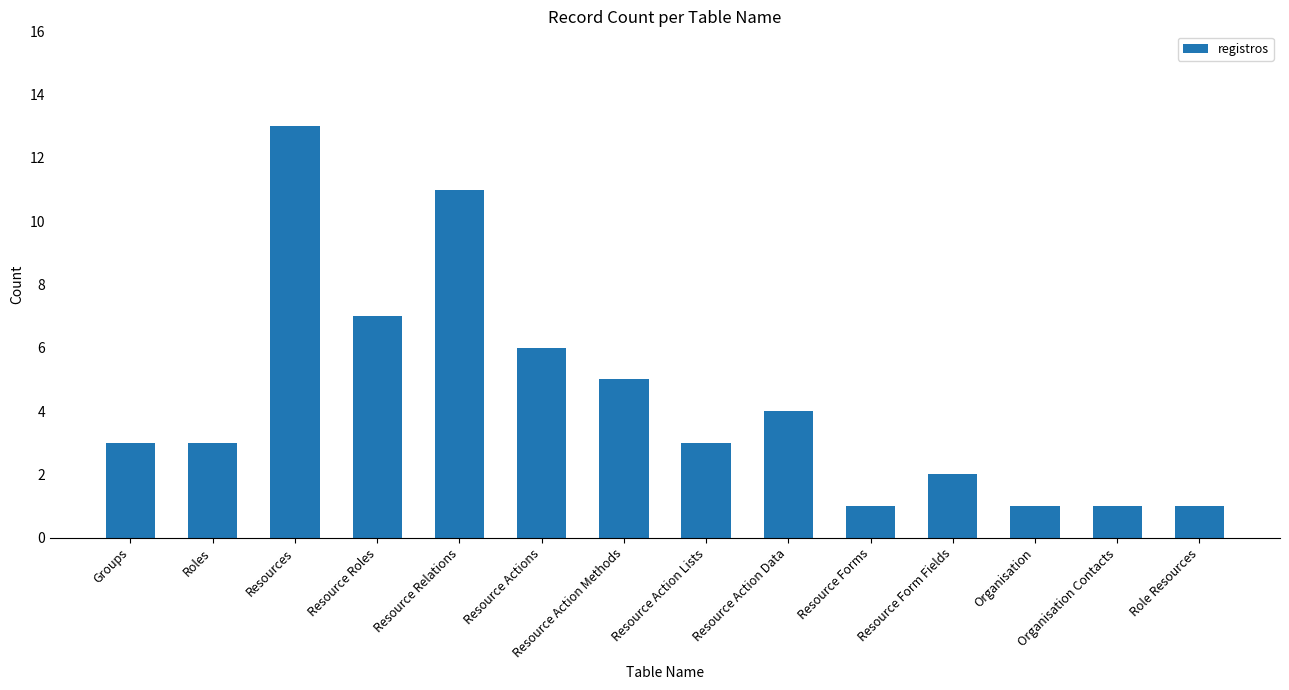

True or false: the data shows 2 at Role Resources.

False